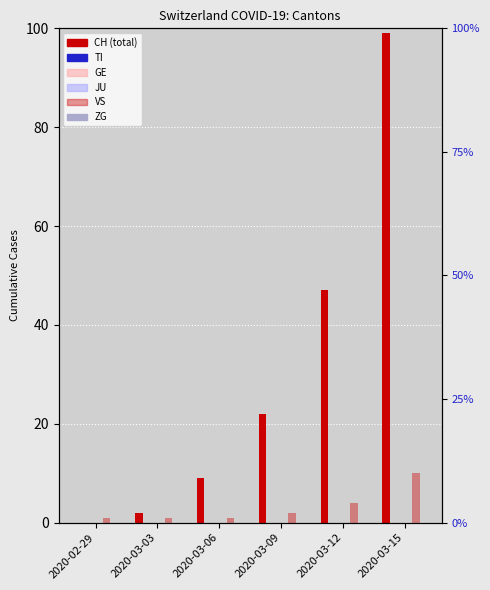

Reading left to right, what are all the values shown in this chart?

CH: 2020-02-29=0	2020-03-03=2	2020-03-06=9	2020-03-09=22	2020-03-12=47	2020-03-15=99
TI: 2020-02-29=0	2020-03-03=0	2020-03-06=0	2020-03-09=0	2020-03-12=0	2020-03-15=0
GE: 2020-02-29=0	2020-03-03=0	2020-03-06=0	2020-03-09=0	2020-03-12=0	2020-03-15=0
JU: 2020-02-29=0	2020-03-03=0	2020-03-06=0	2020-03-09=0	2020-03-12=0	2020-03-15=0
VS: 2020-02-29=1	2020-03-03=1	2020-03-06=1	2020-03-09=2	2020-03-12=4	2020-03-15=10
ZG: 2020-02-29=0	2020-03-03=0	2020-03-06=0	2020-03-09=0	2020-03-12=0	2020-03-15=0